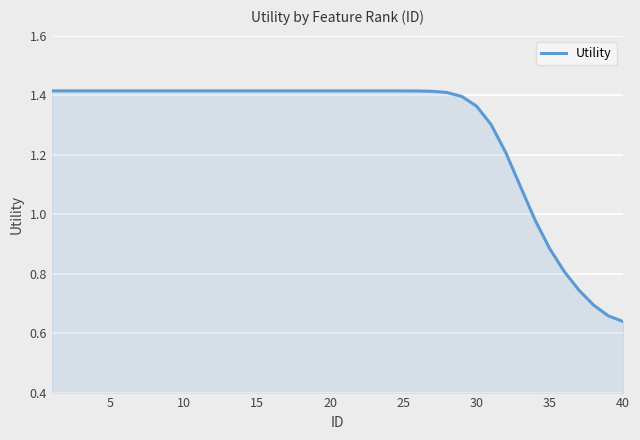

Count the number of categories in the chart.

40